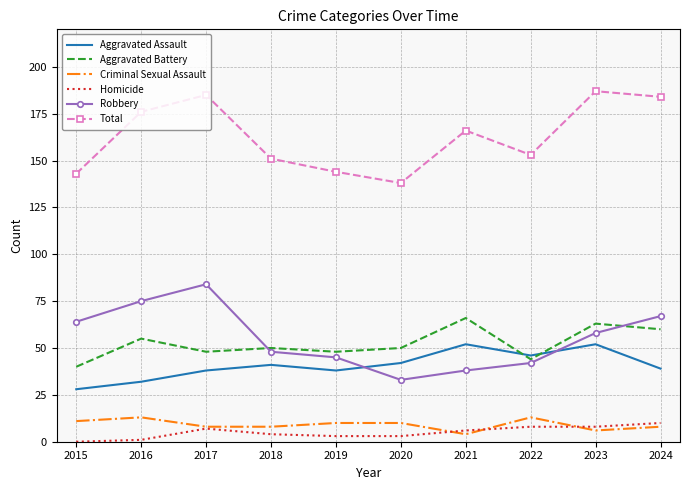

List the series in order of their peak value, highest first.

Total, Robbery, Aggravated Battery, Aggravated Assault, Criminal Sexual Assault, Homicide